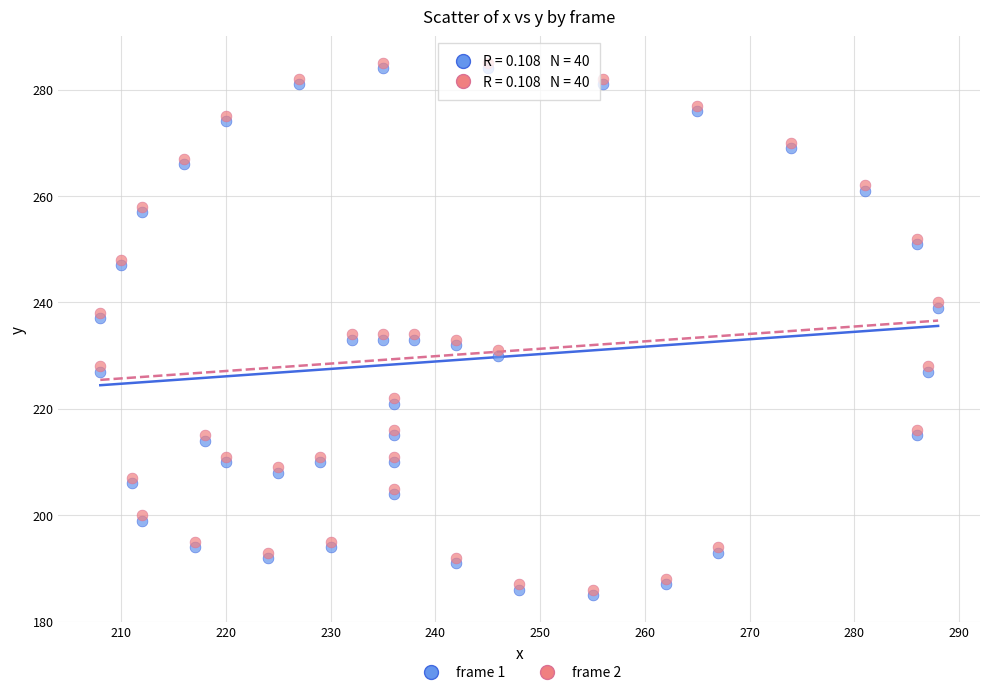

Which series reaches the maximum Y coordinate?

frame 2